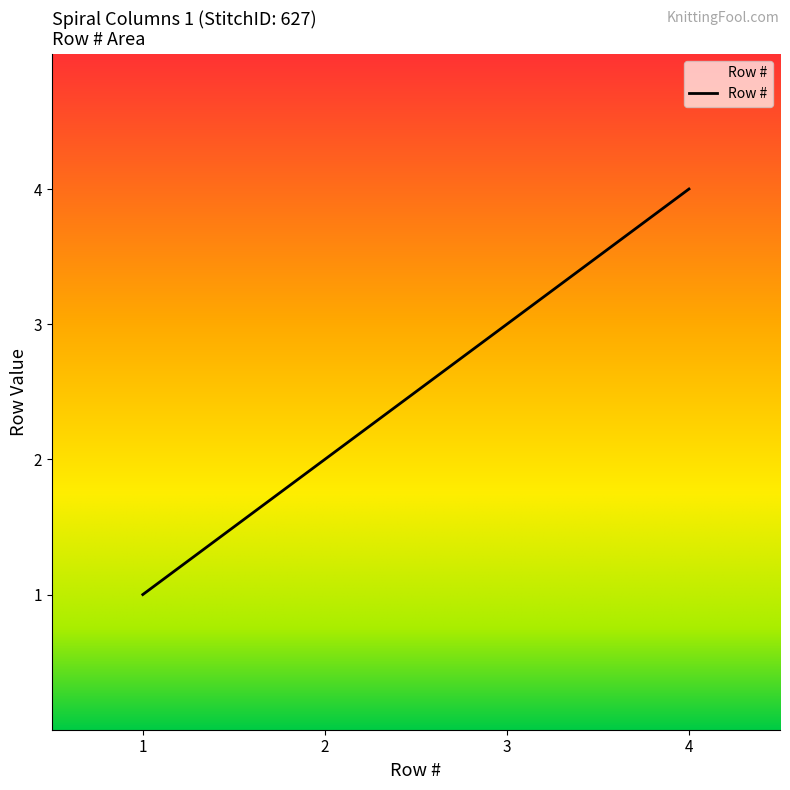

List the labels in order of value, smallest first.

1, 2, 3, 4